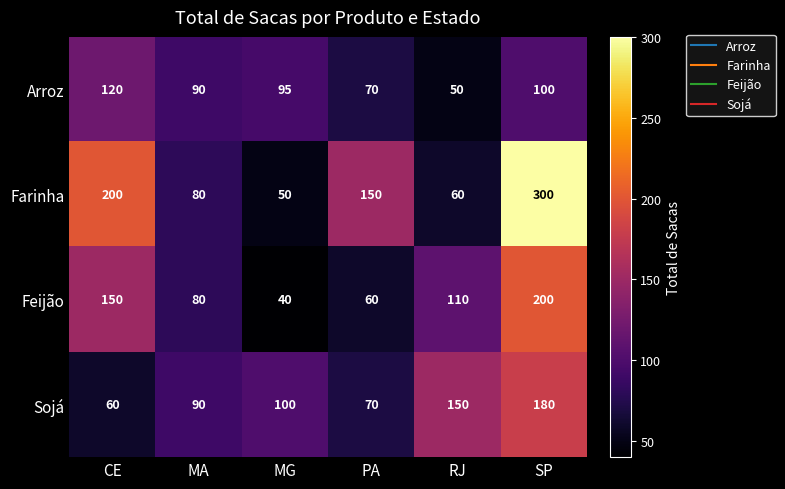

What is the minimum value for Sojá?

60